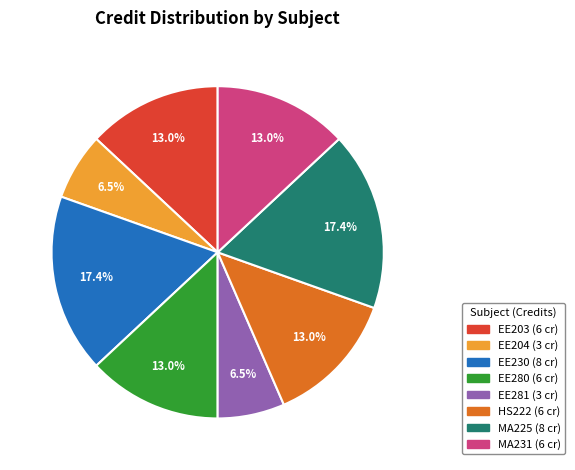

How many segments does this pie chart have?

8